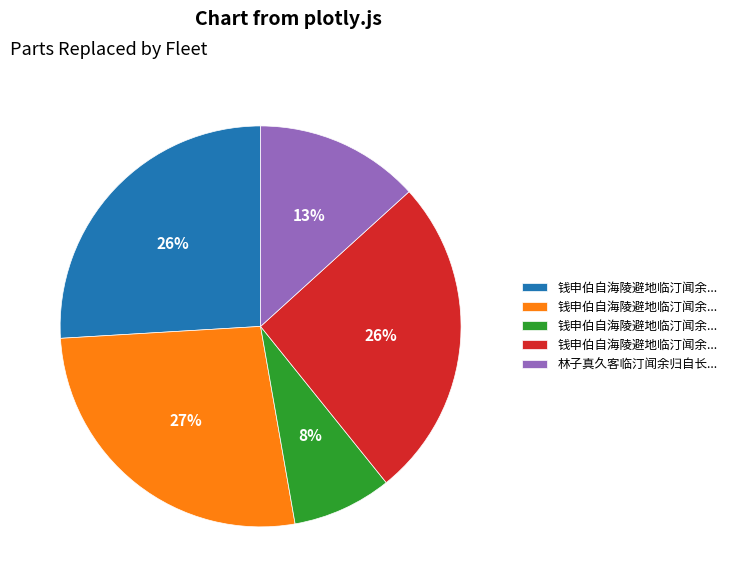

To the nearest percent, what is the difference between the largest and smallest slice percentages?

19%